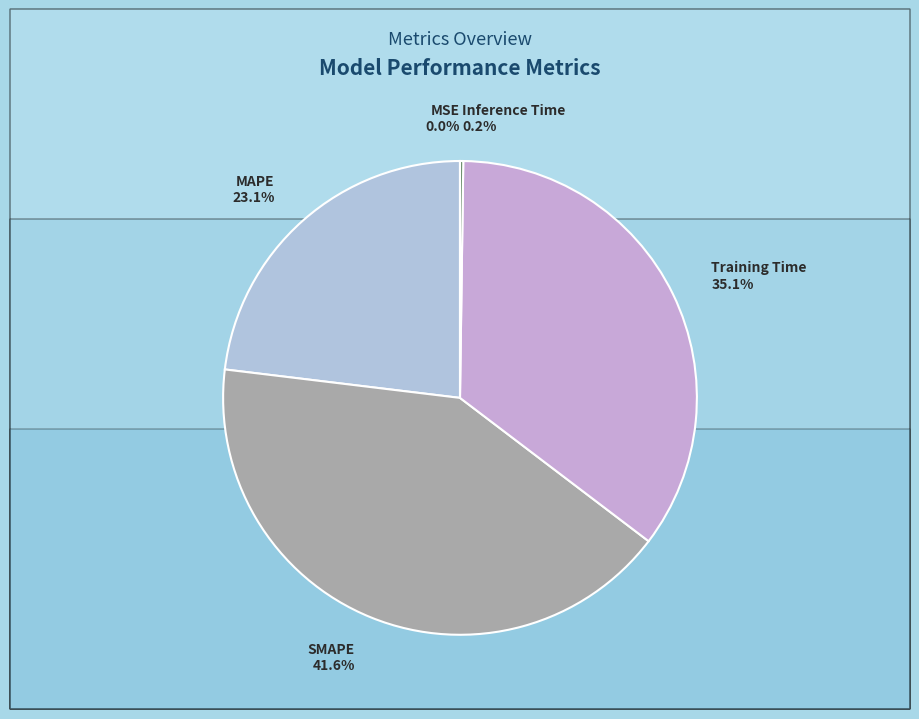

Which slice is the largest?

SMAPE